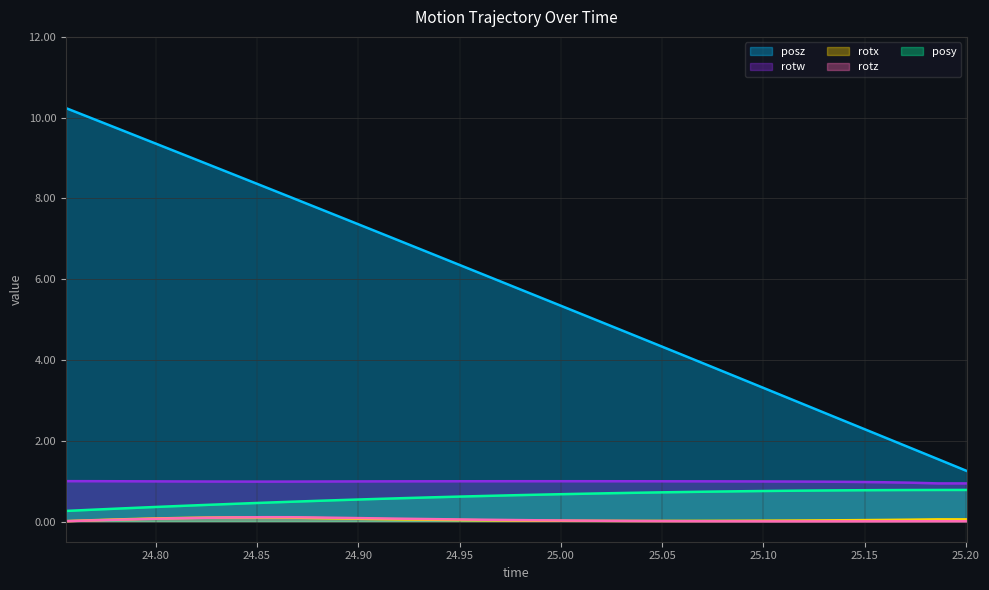

Which series has the widest spread of values?

posz